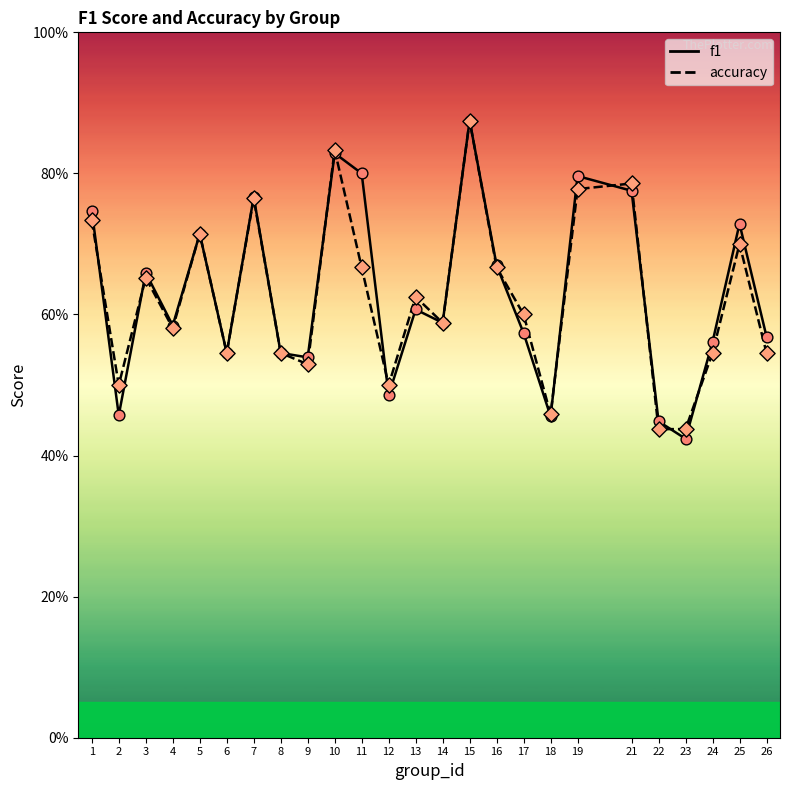

Which series has the largest total across all categories?

f1